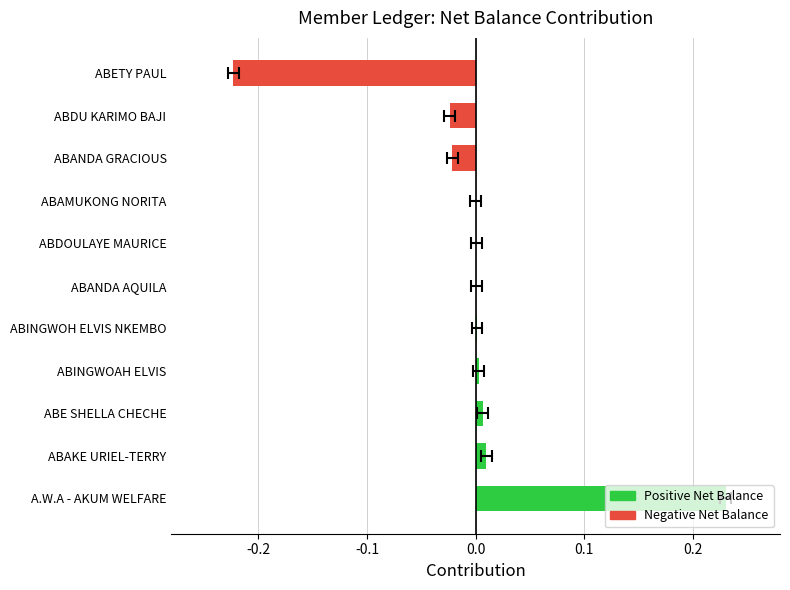

The value at ABETY PAUL is -0.2. True or false?

True